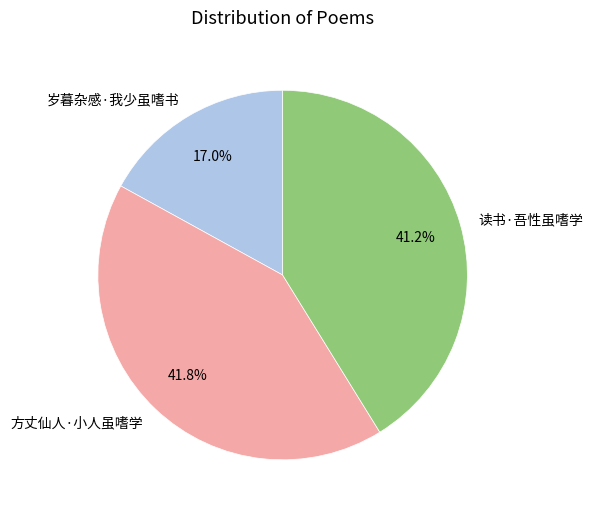

Between 方丈仙人·小人虽嗜学 and 岁暮杂感·我少虽嗜书, which is larger?

方丈仙人·小人虽嗜学